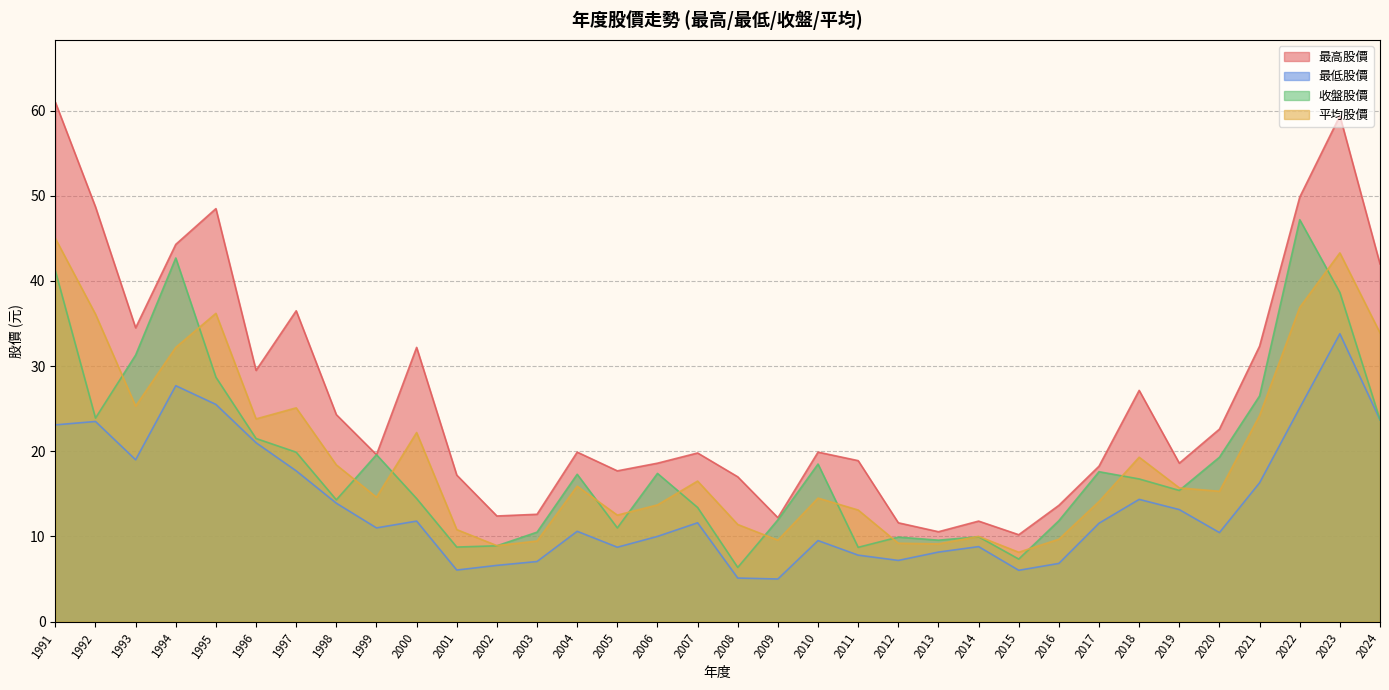

Is it true that 收盤股價 equals 16.8 at 2018?

True